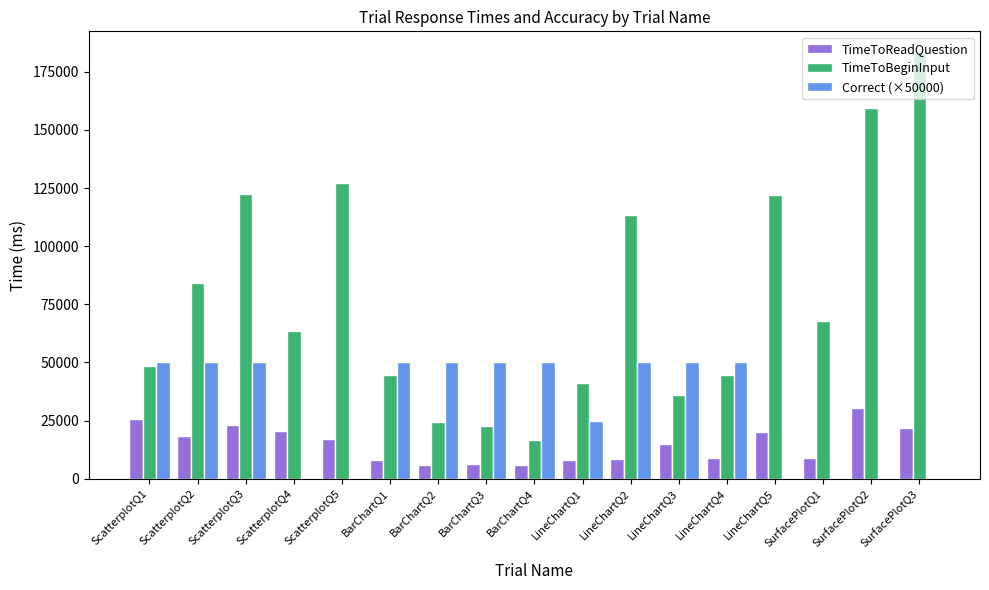

What is the total value across all series at ScatterplotQ5?

144180.0